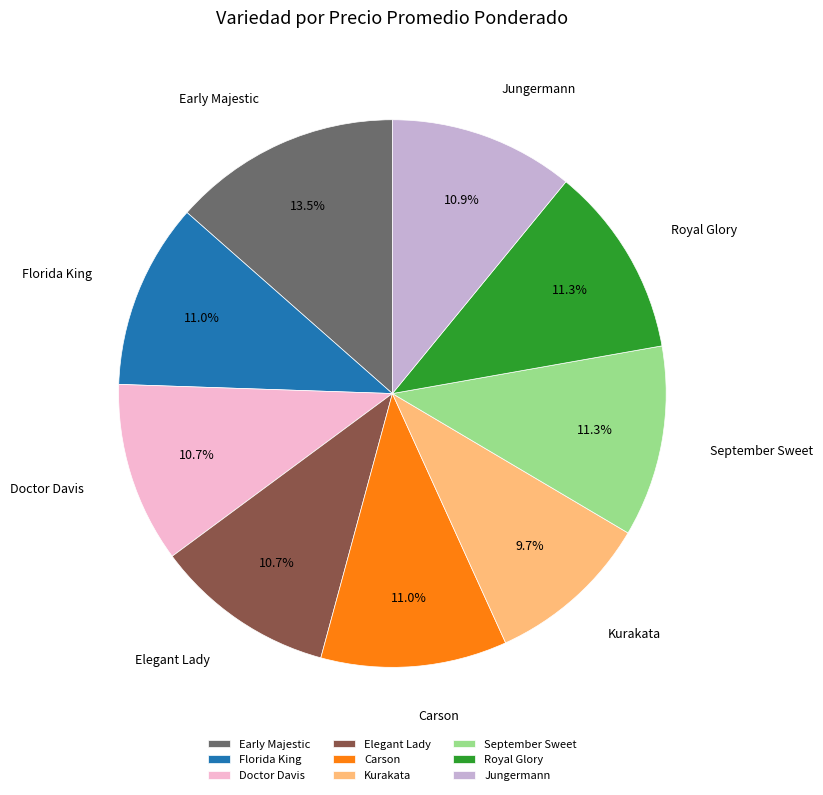

Which slice is the smallest?

Kurakata